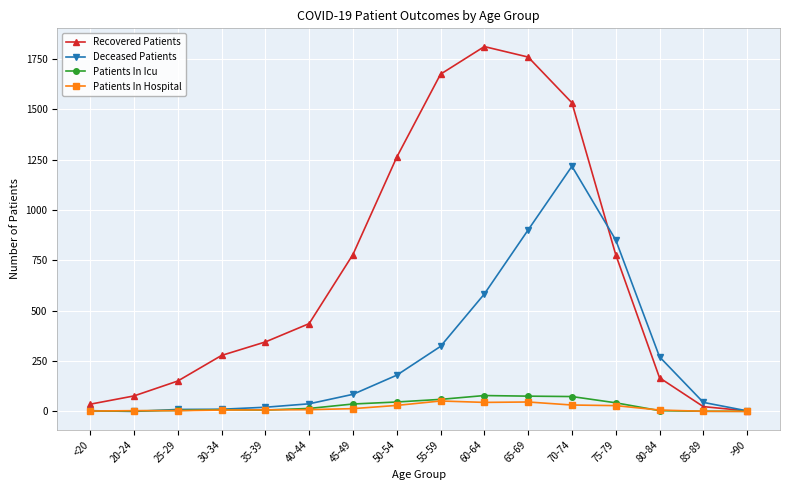

What are all the series names shown in the legend?

Recovered Patients, Deceased Patients, Patients In Icu, Patients In Hospital